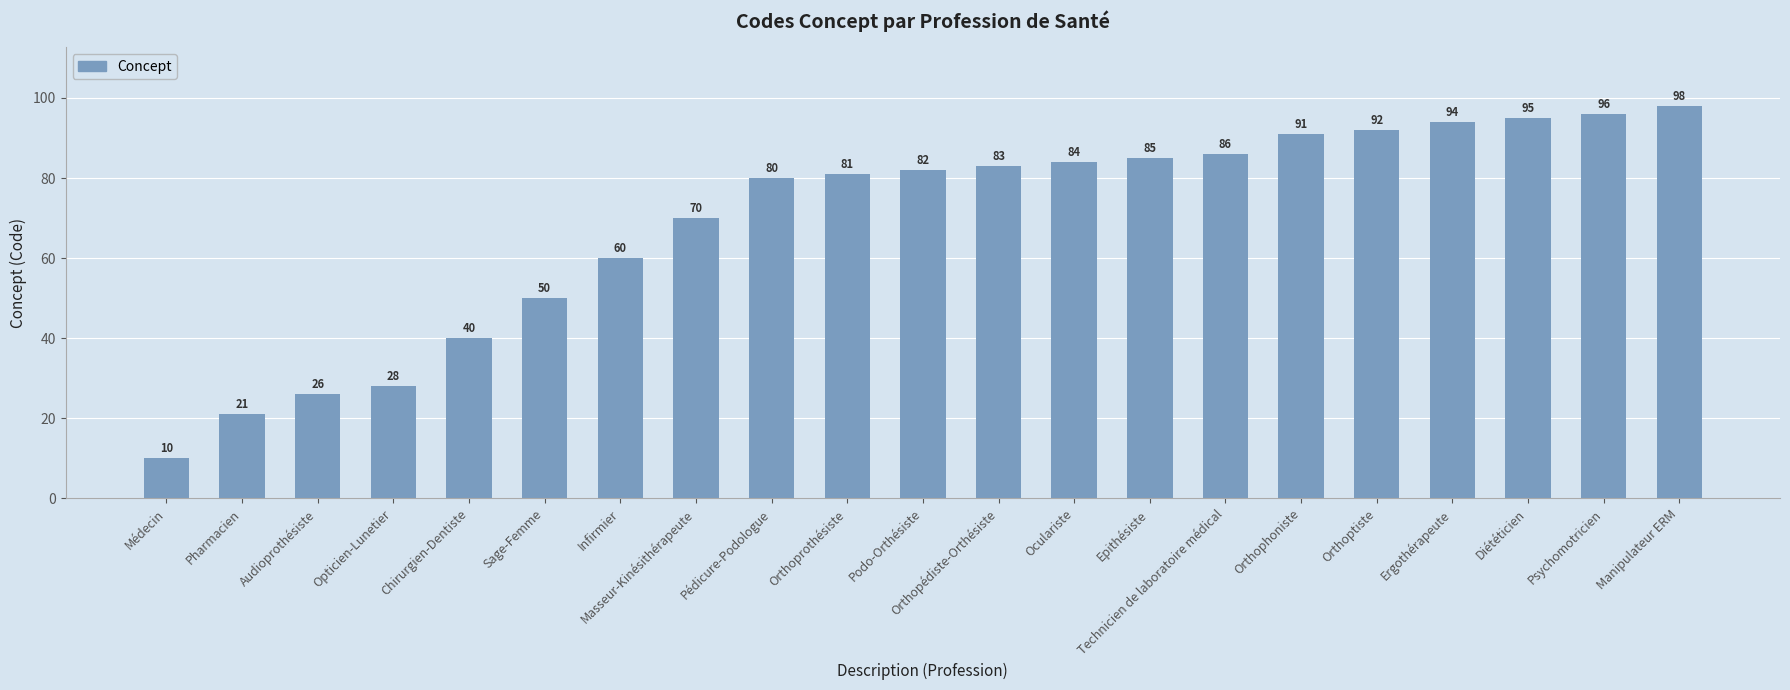

List the labels in order of value, largest first.

Manipulateur ERM, Psychomotricien, Diététicien, Ergothérapeute, Orthoptiste, Orthophoniste, Technicien de laboratoire médical, Epithésiste, Oculariste, Orthopédiste-Orthésiste, Podo-Orthésiste, Orthoprothésiste, Pédicure-Podologue, Masseur-Kinésithérapeute, Infirmier, Sage-Femme, Chirurgien-Dentiste, Opticien-Lunetier, Audioprothésiste, Pharmacien, Médecin